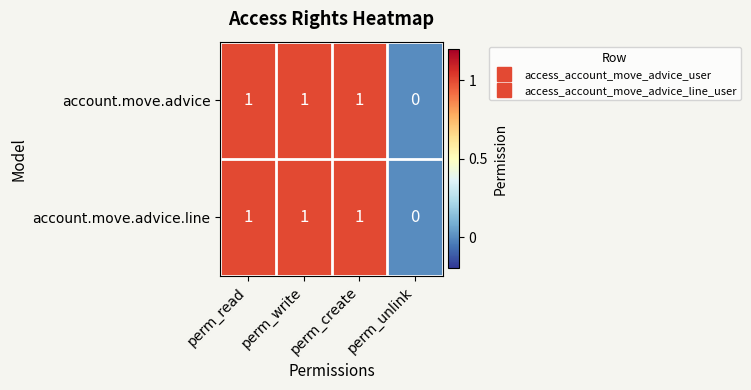

Which category has the lowest value in the account.move.advice.line series?

perm_unlink